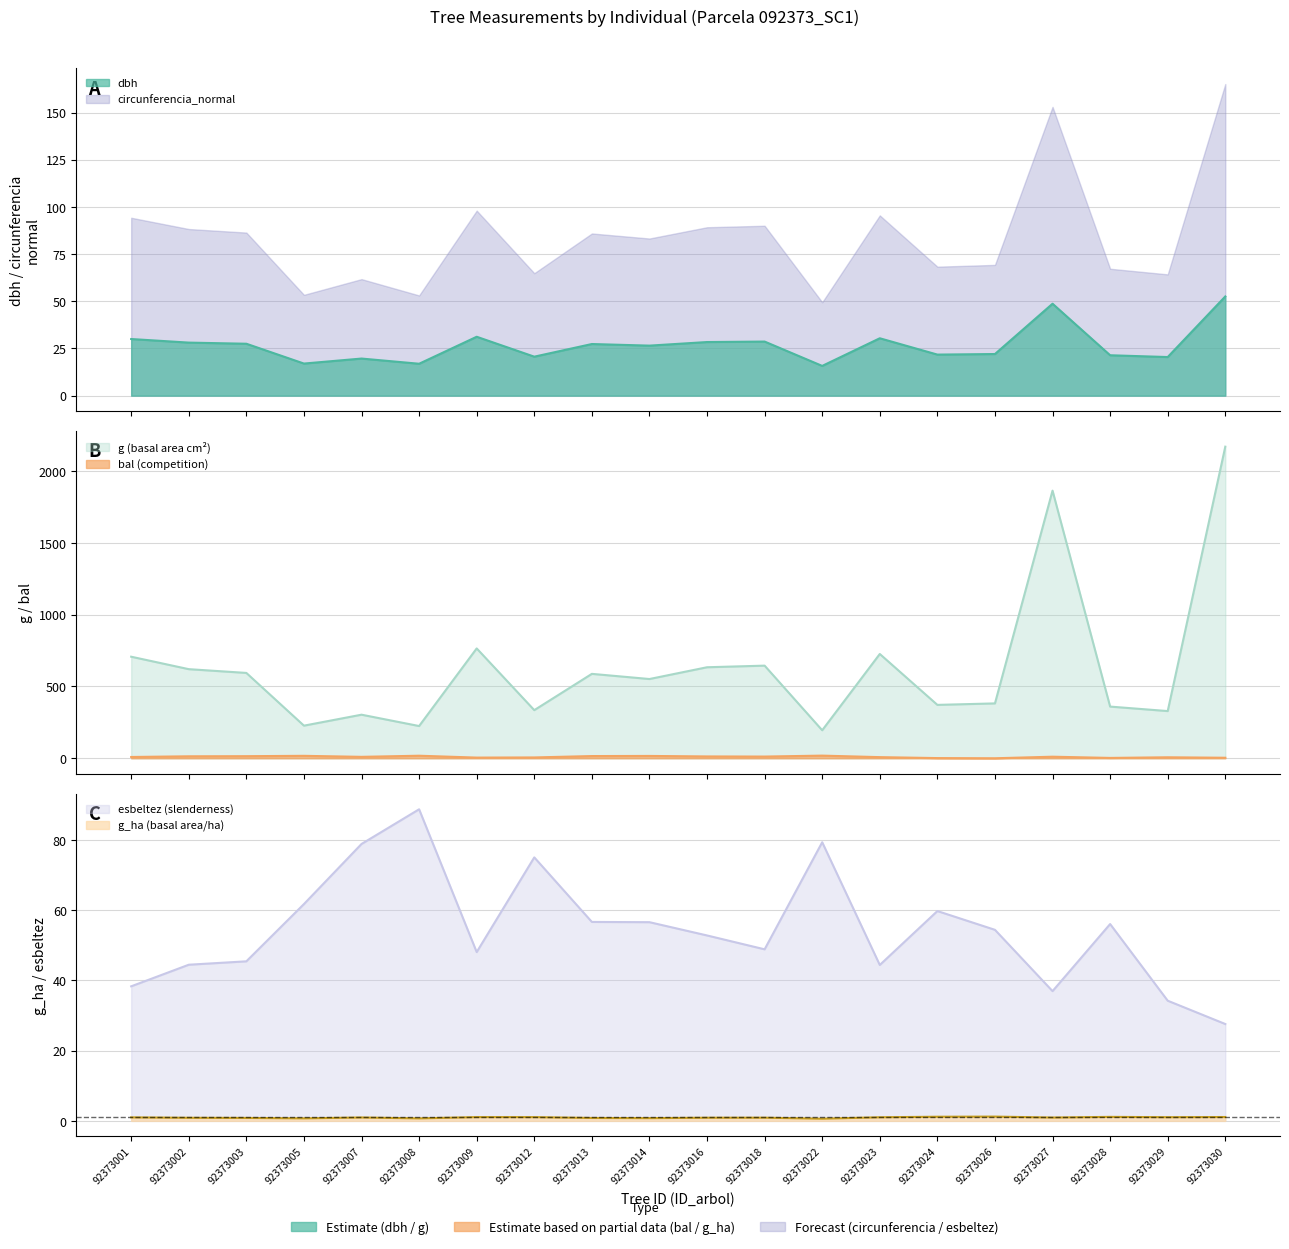

Which series has the largest range (max minus min)?

g_line